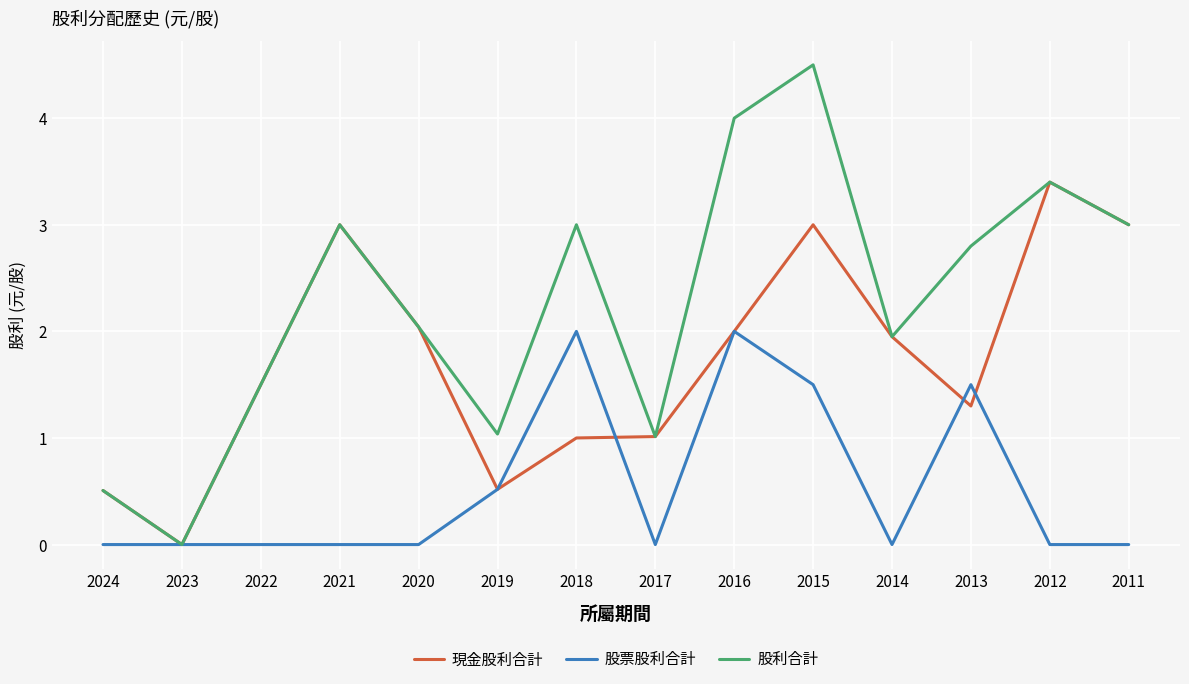

Count the 股票股利合計 values in the range 0 to 1.

10